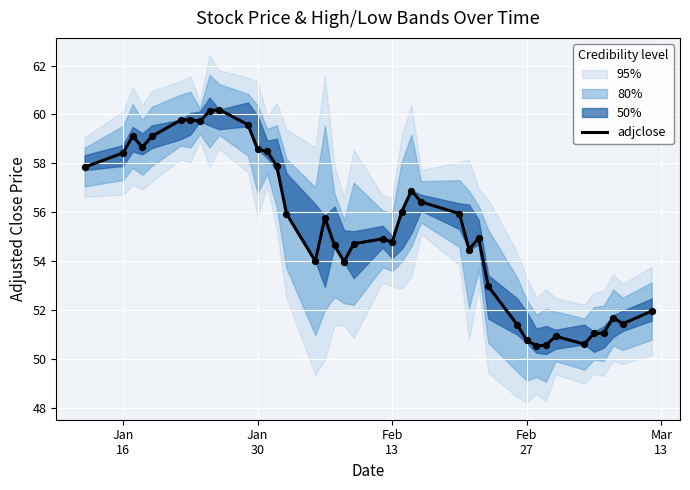

What is the highest value of the adjclose series?

60.2